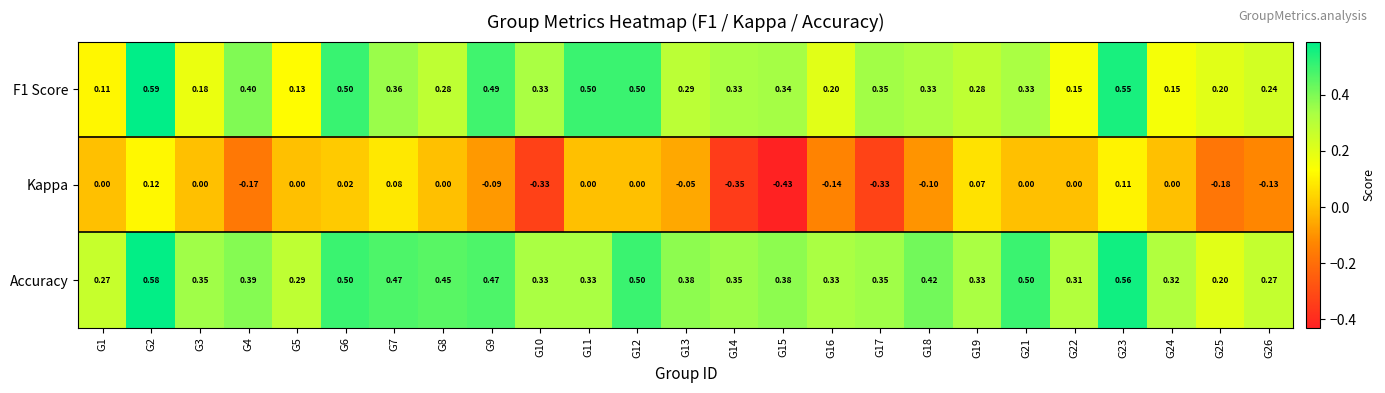

Which series has the largest range (max minus min)?

Kappa